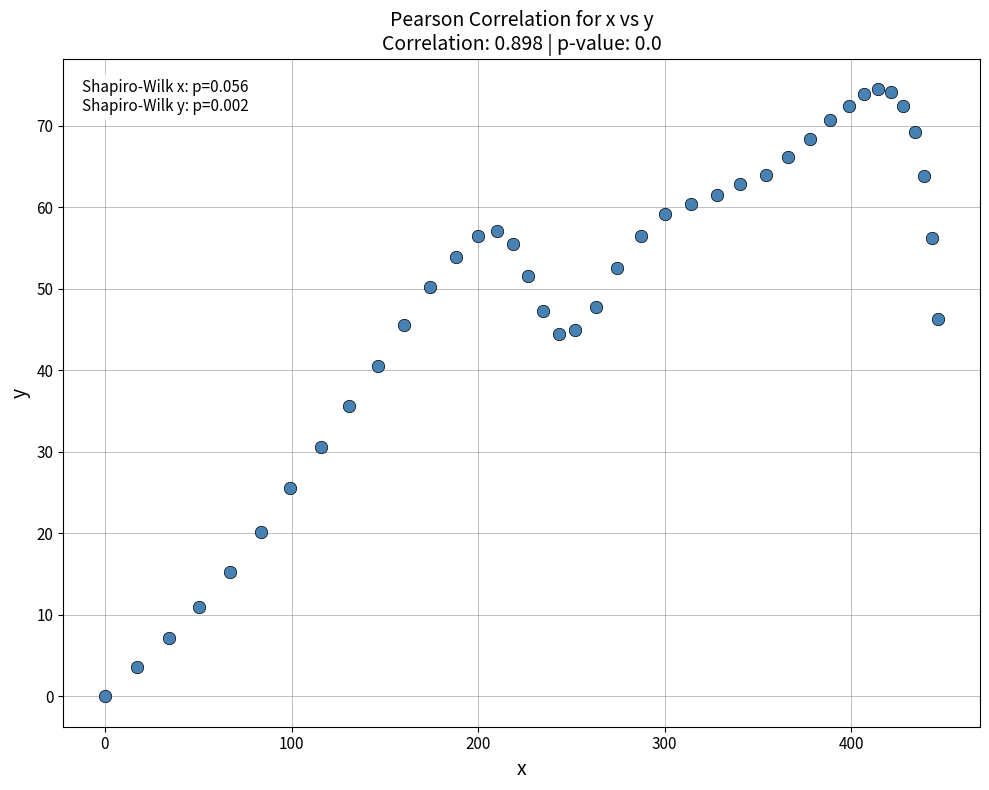

What Y value in the scatter plot is closest to 37?

35.6